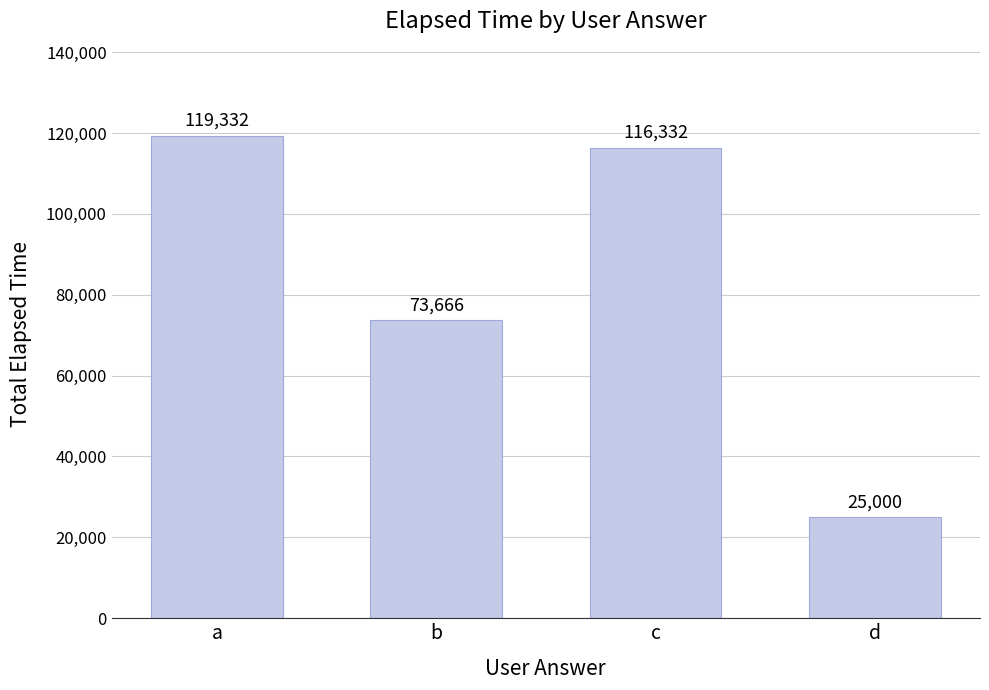

What is the value of the 2nd bar from the left?

73666